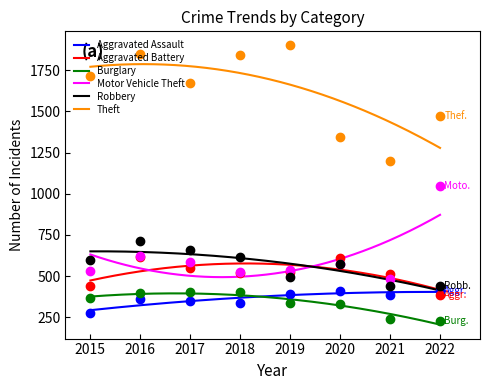

True or false: Aggravated Battery and Theft intersect in this chart.

False